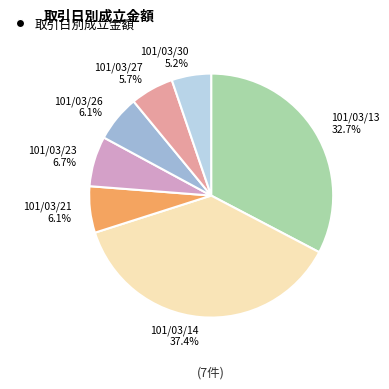

True or false: 101/03/14 accounts for 37% of the total.

True